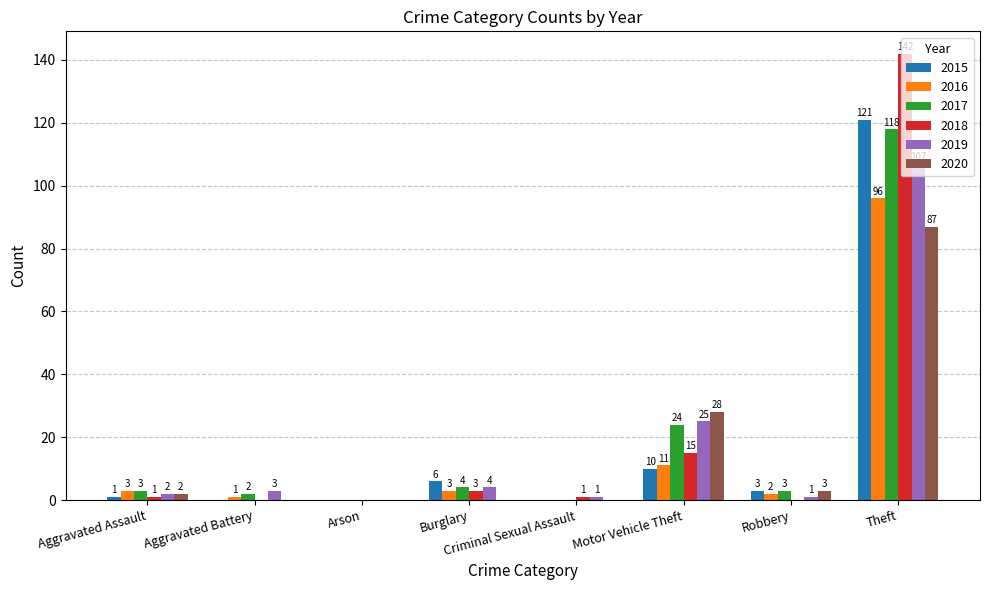

Is it true that 2018 equals 94 at Theft?

False